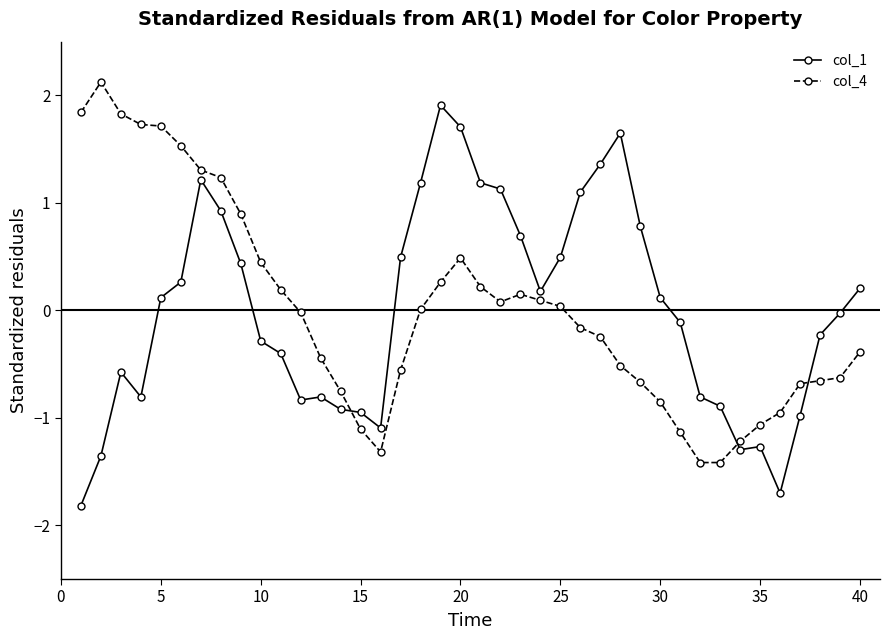

In col_1, how many points are lower than both neighbors (excluding endpoints)?

6